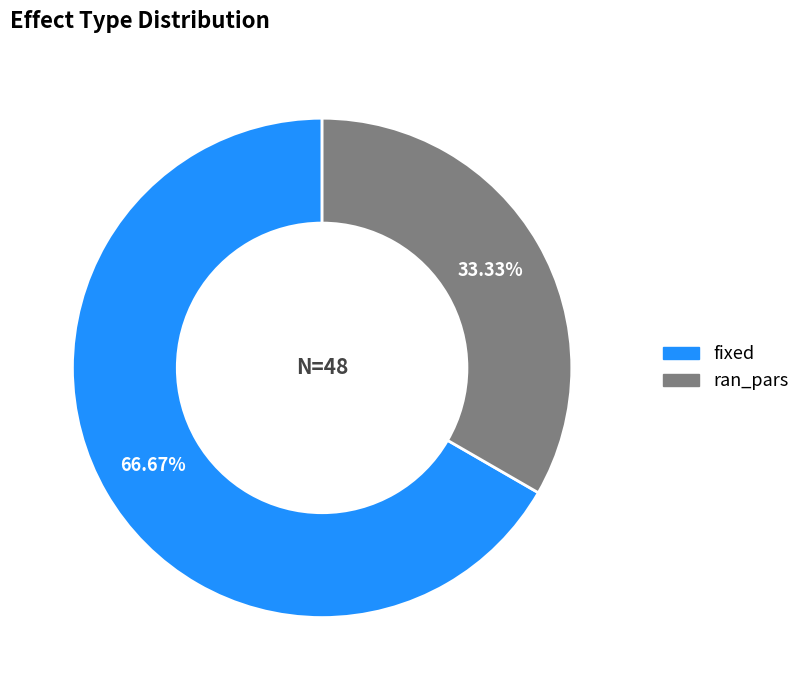

How many slices are in this pie chart?

2